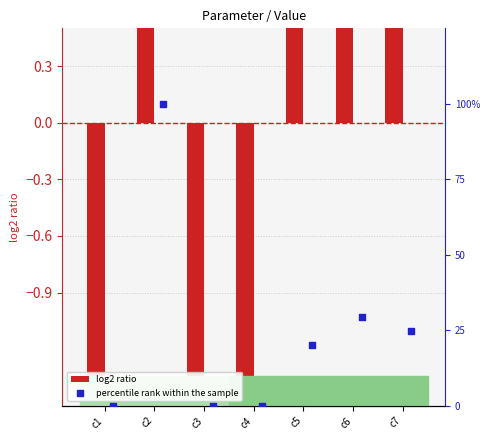

At how many categories does at least one series exceed 78?

1